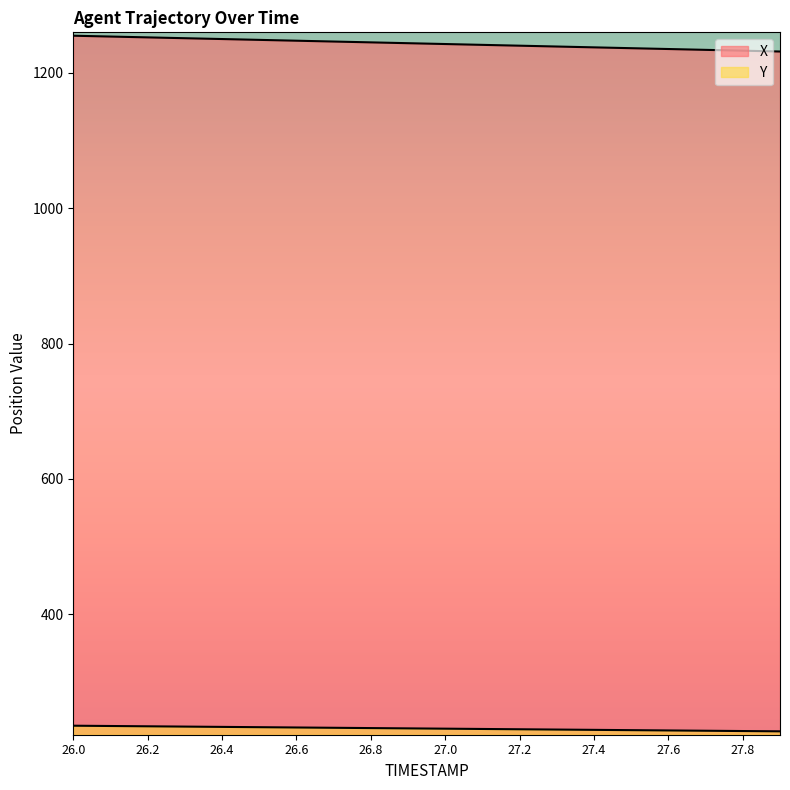

Which series has the largest total across all categories?

X